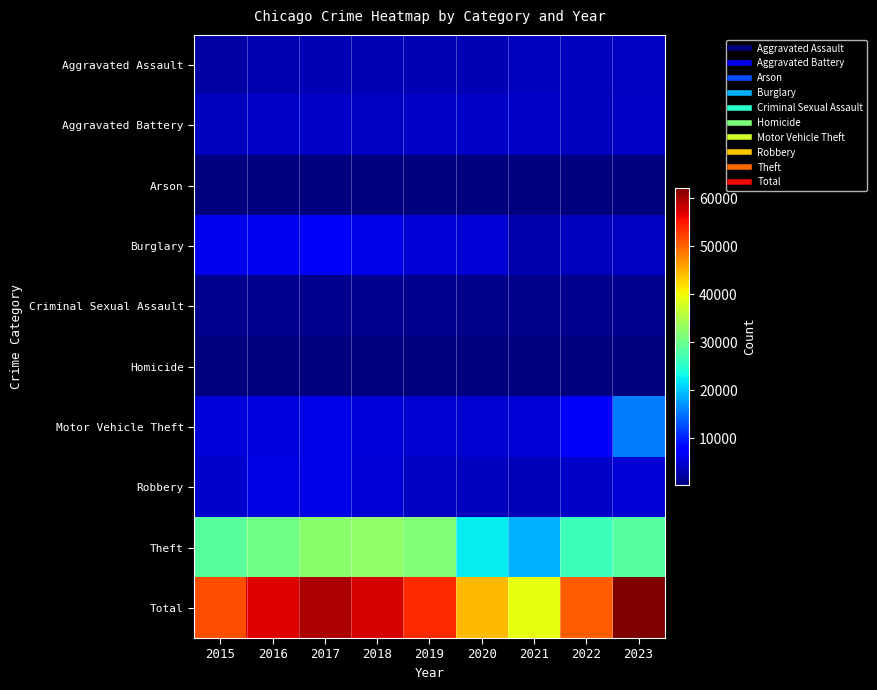

Which category has the highest value across all series?

2023